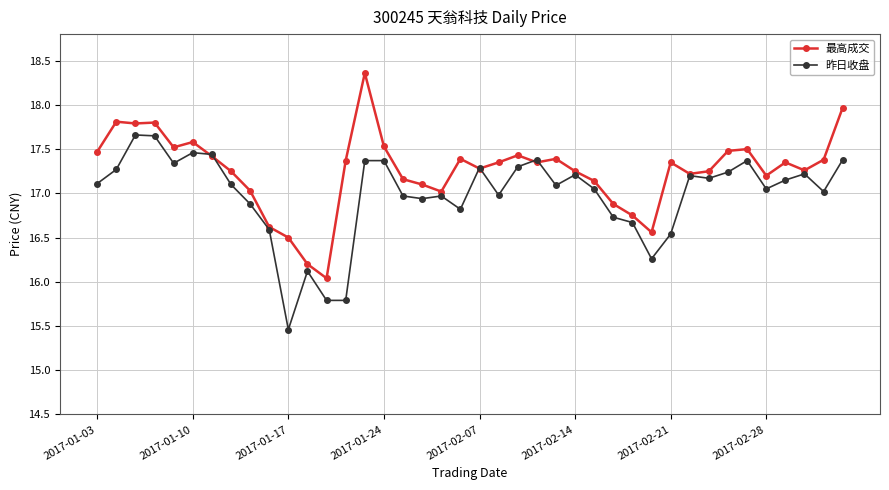

How many values in the 昨日收盘 series exceed 17?

25